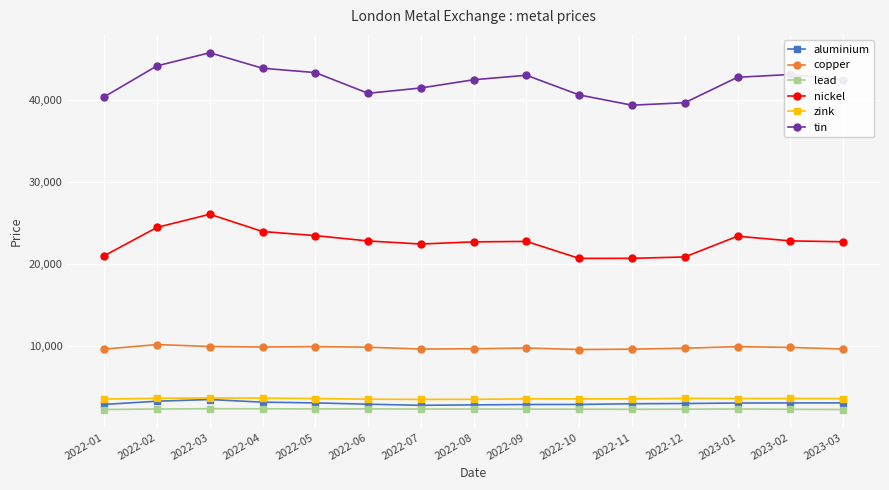

What is the value of the nickel point at the 6th from the left?

22850.0